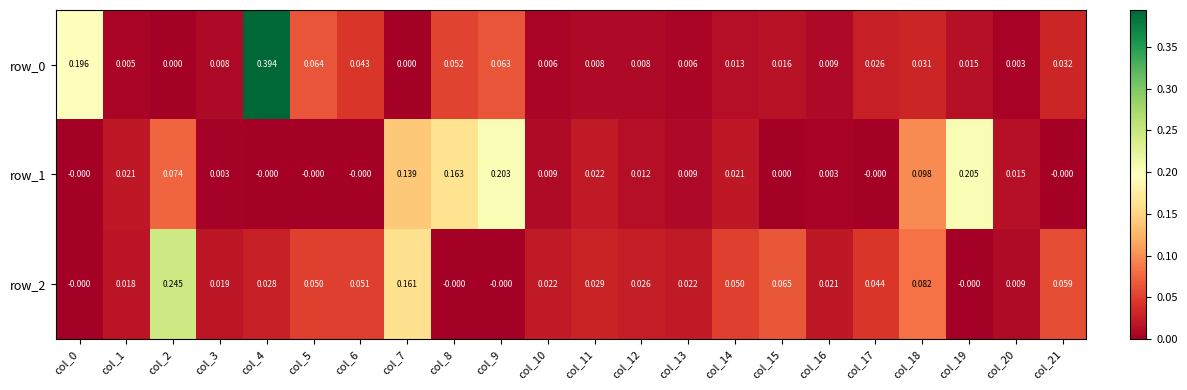

At which category does the chart reach its peak across all series?

col_4